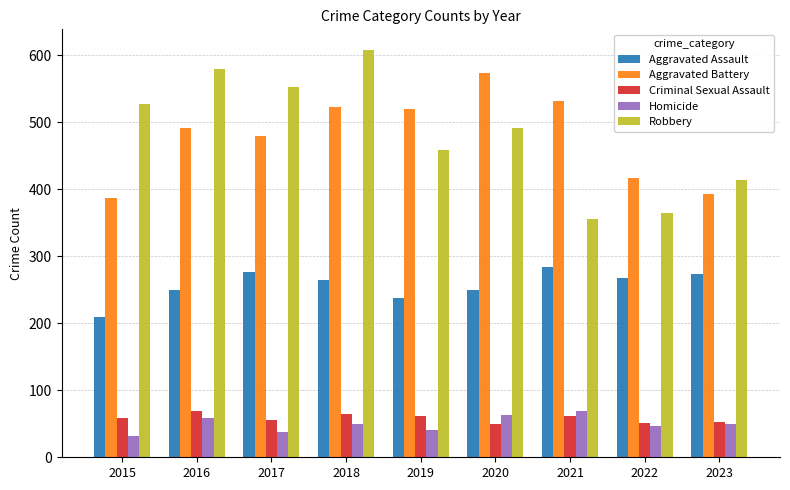

Which series has the largest range (max minus min)?

Robbery